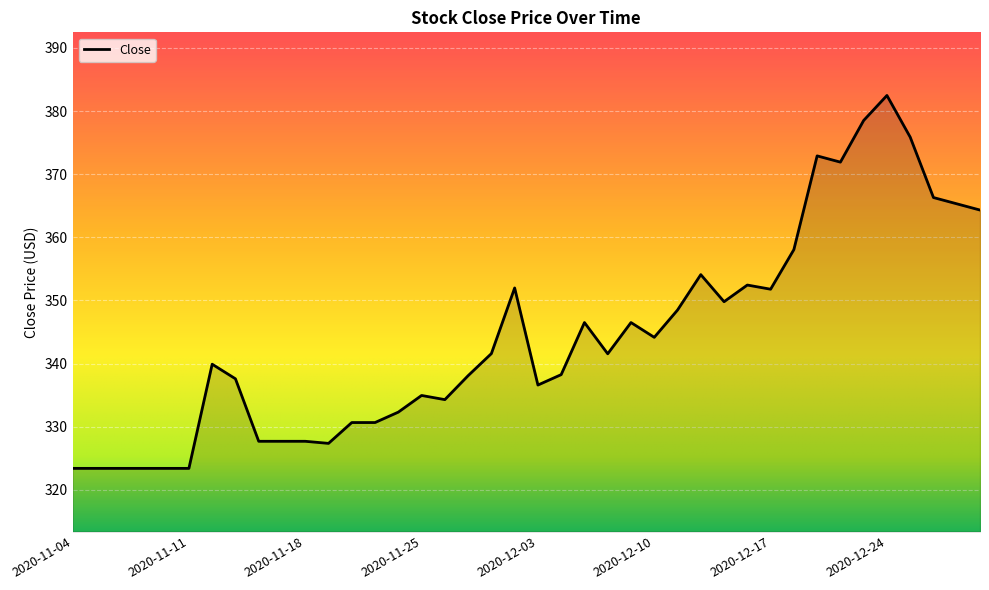

What is the maximum value shown in the chart?

382.5